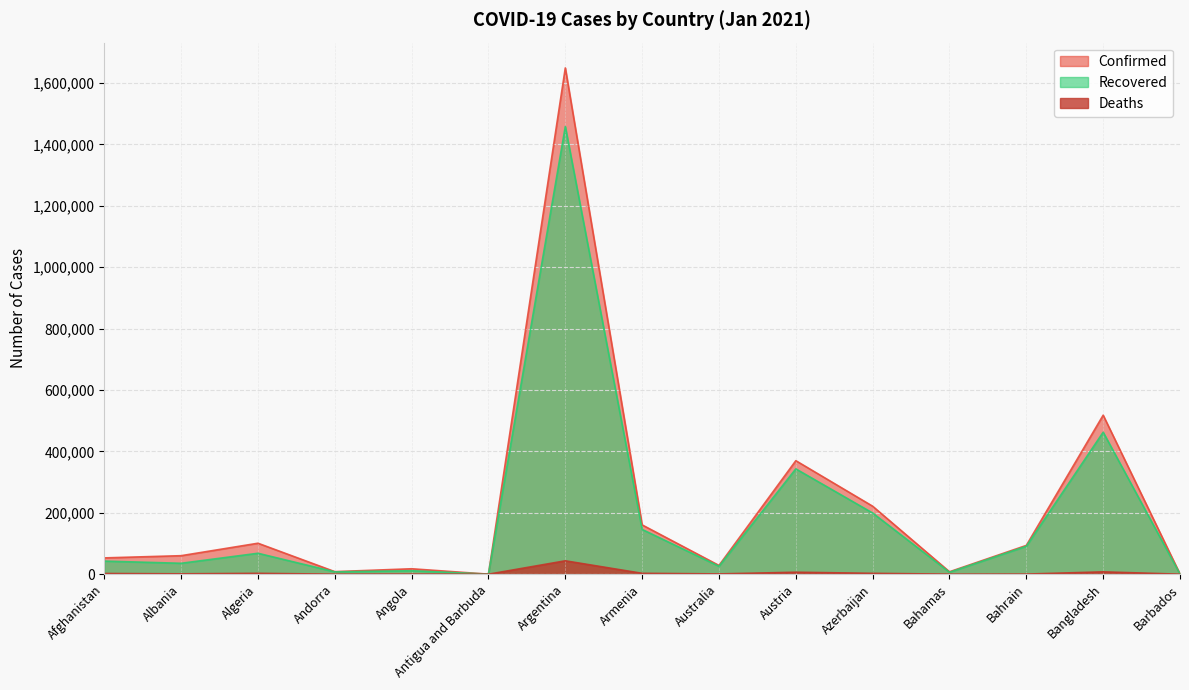

True or false: Confirmed has more than 2 interior local peaks.

True